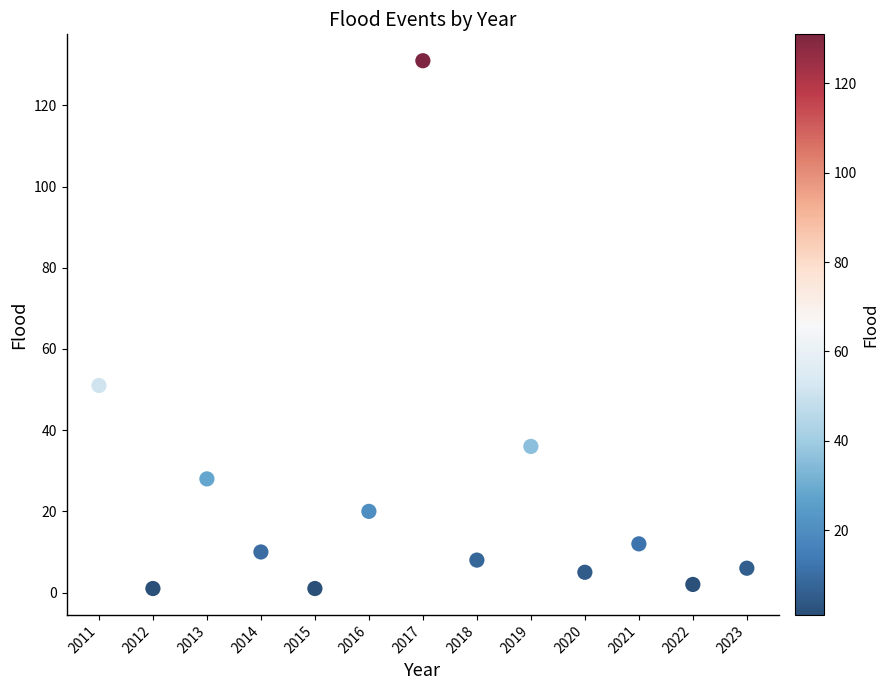

What is the range of X values (max minus min)?

12